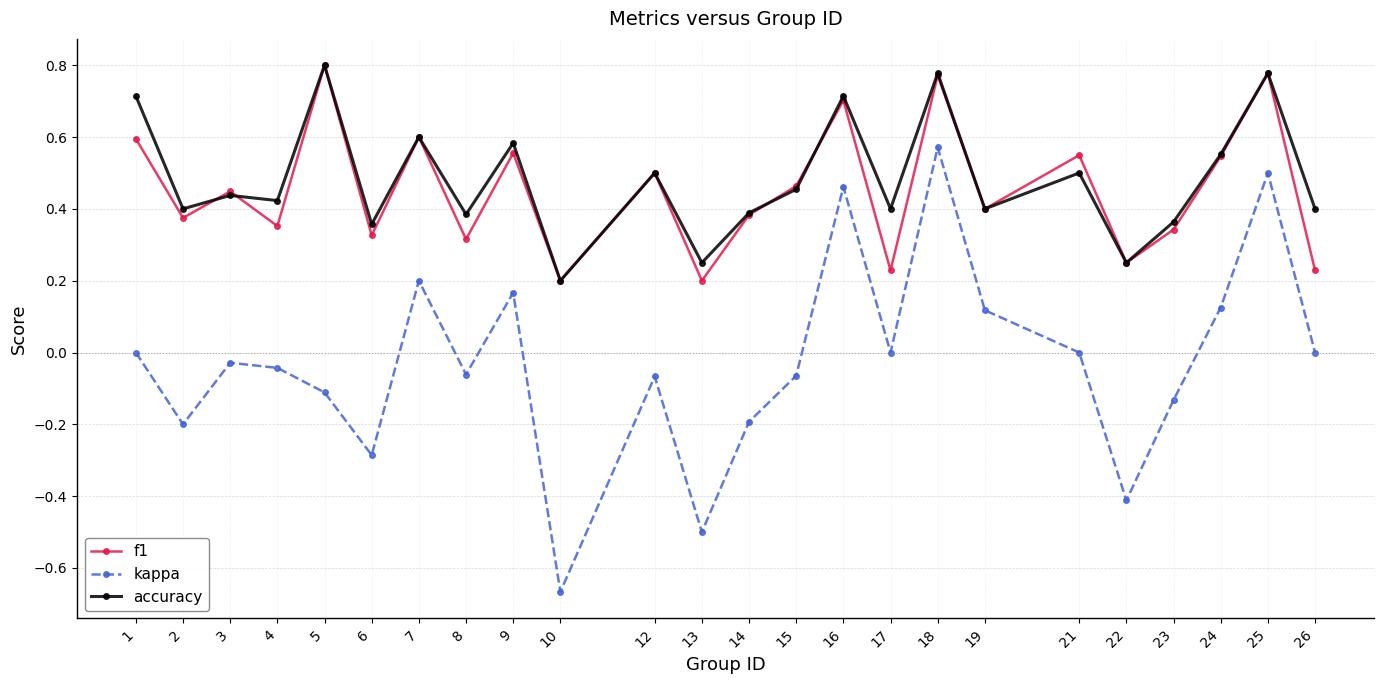

How many series are shown in this chart?

3